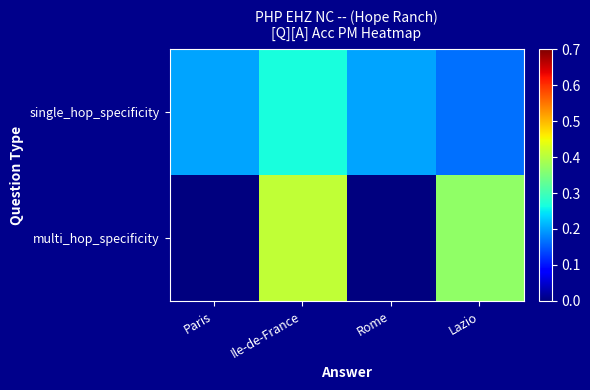

Reading left to right, transcribe all the data shown in this chart.

single_hop_specificity: Paris=0.2	Ile-de-France=0.3	Rome=0.2	Lazio=0.2
multi_hop_specificity: Paris=0.0	Ile-de-France=0.4	Rome=0.0	Lazio=0.4